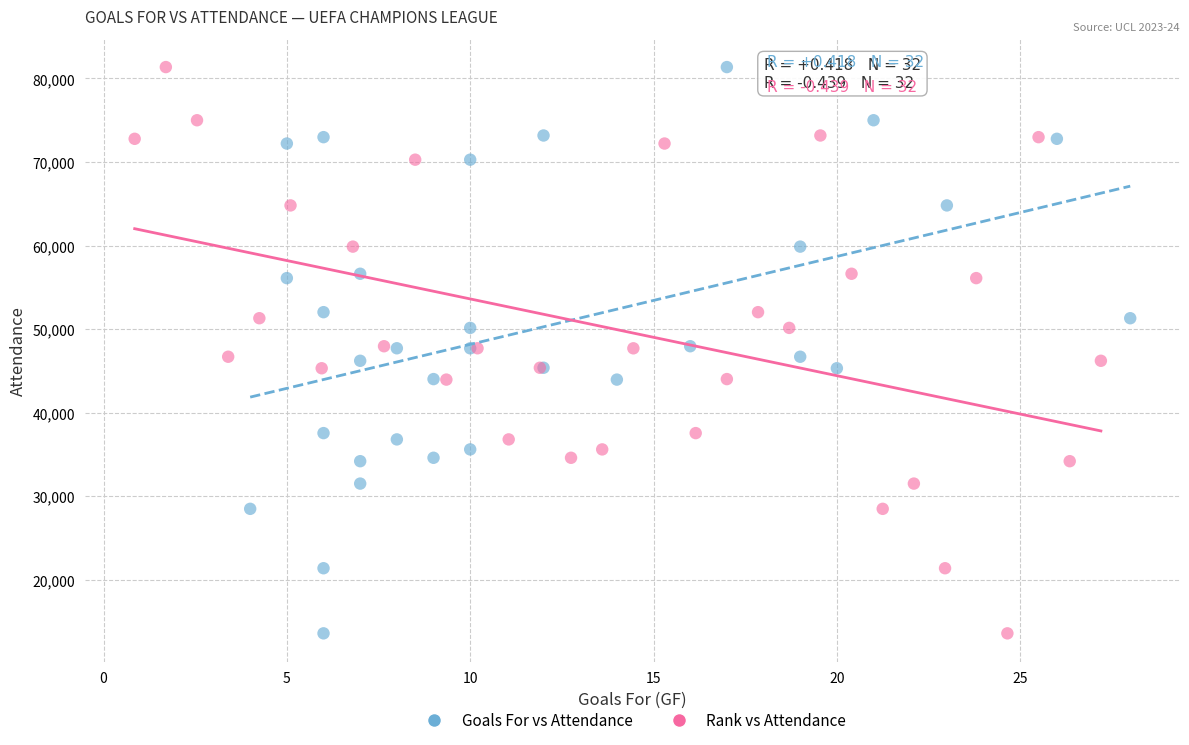

What are all the series names shown in the legend?

Goals For vs Attendance, Rank vs Attendance